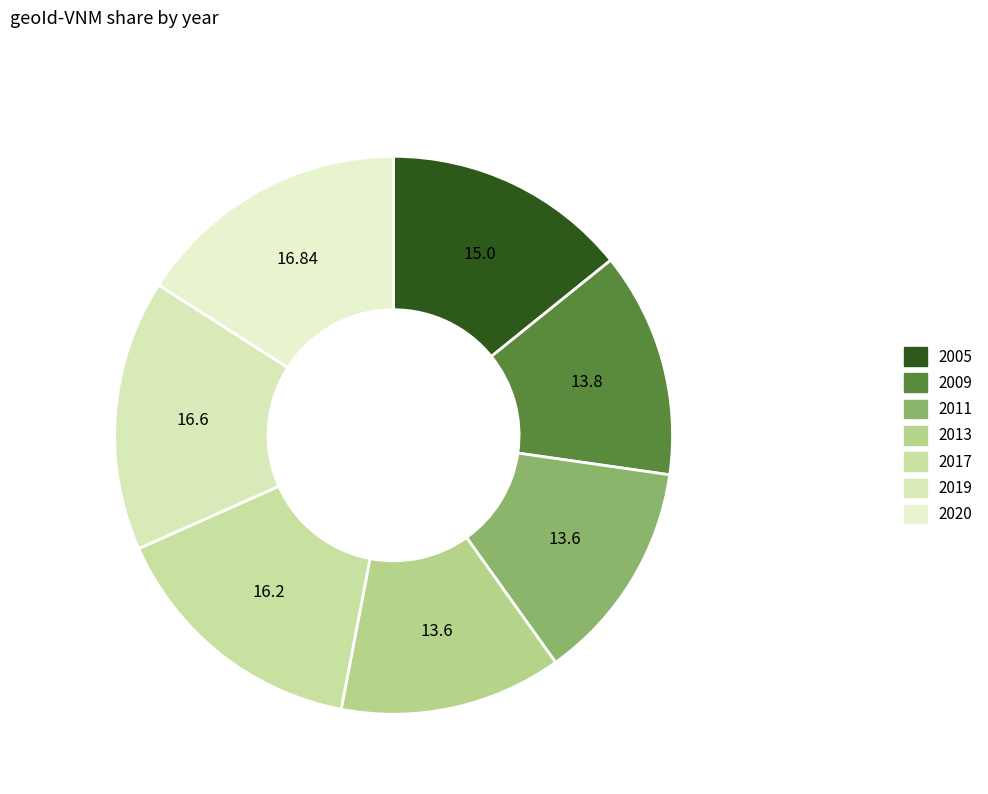

Combined, what portion of the pie is 2005 and 2011?

27.1%